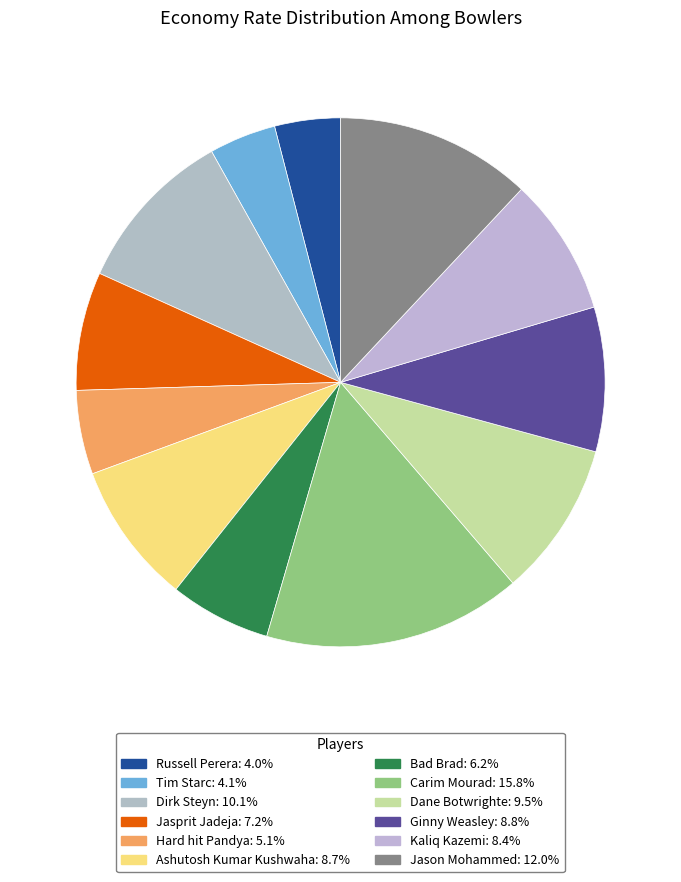

Count the number of slices in the pie.

12